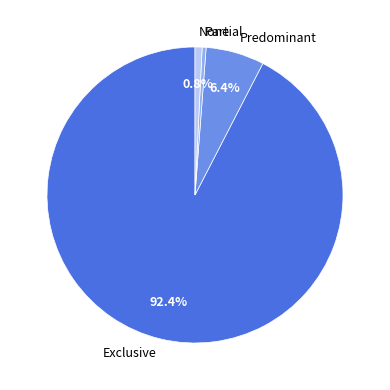

Count the number of slices in the pie.

4